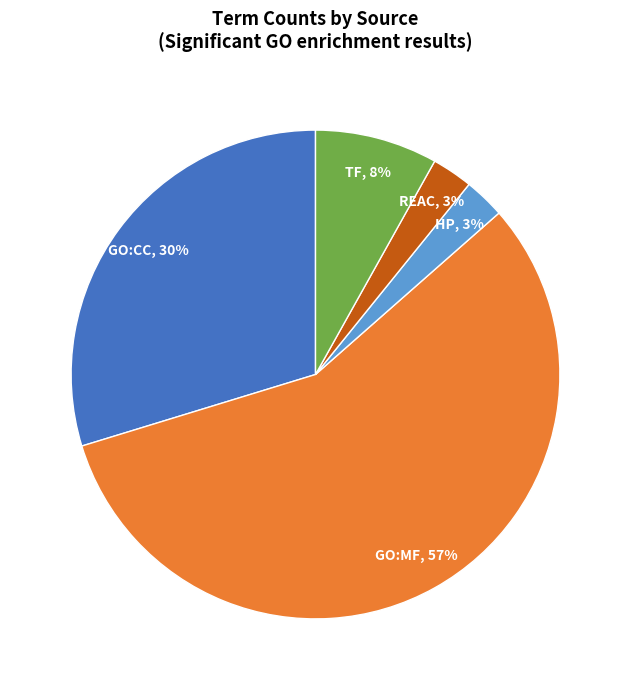

How many segments does this pie chart have?

5